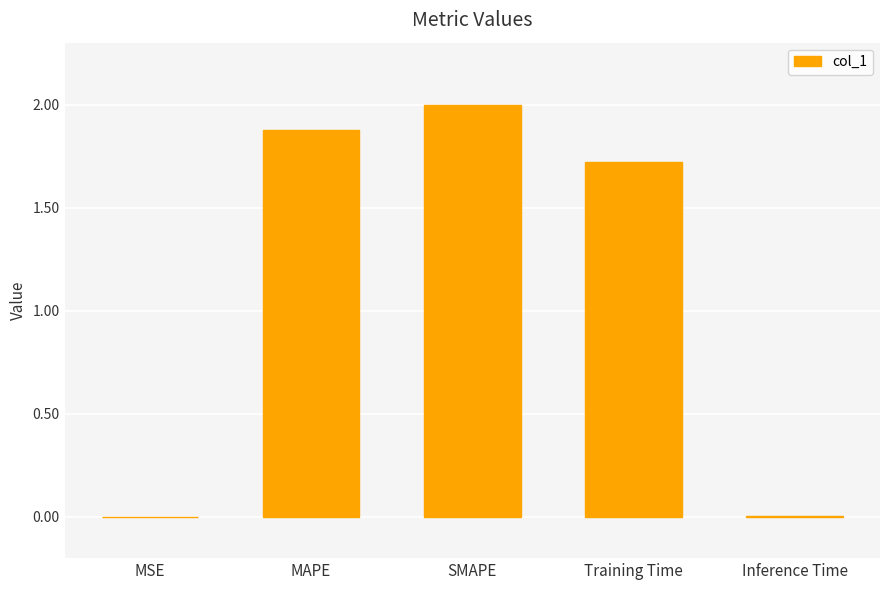

What value does the data have at MAPE?

1.9